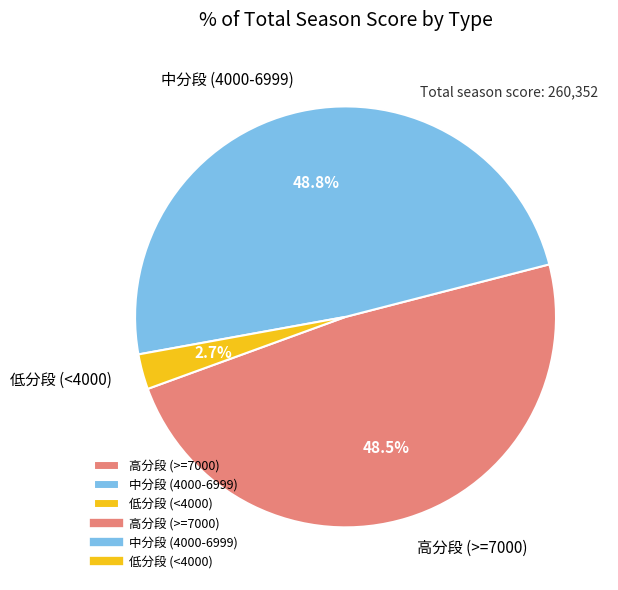

What is the smallest slice in the pie chart?

低分段 (<4000)